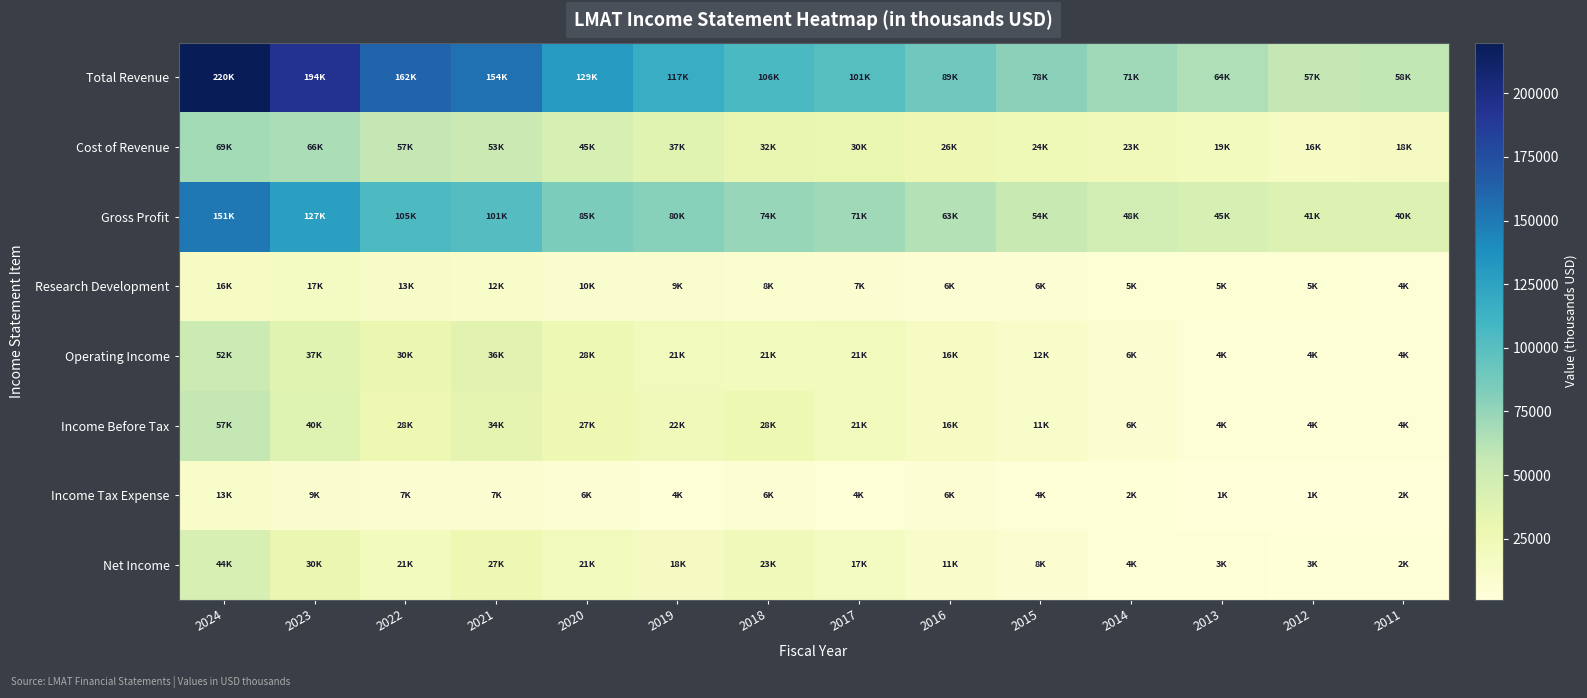

At how many categories does at least one series exceed 62555?

12